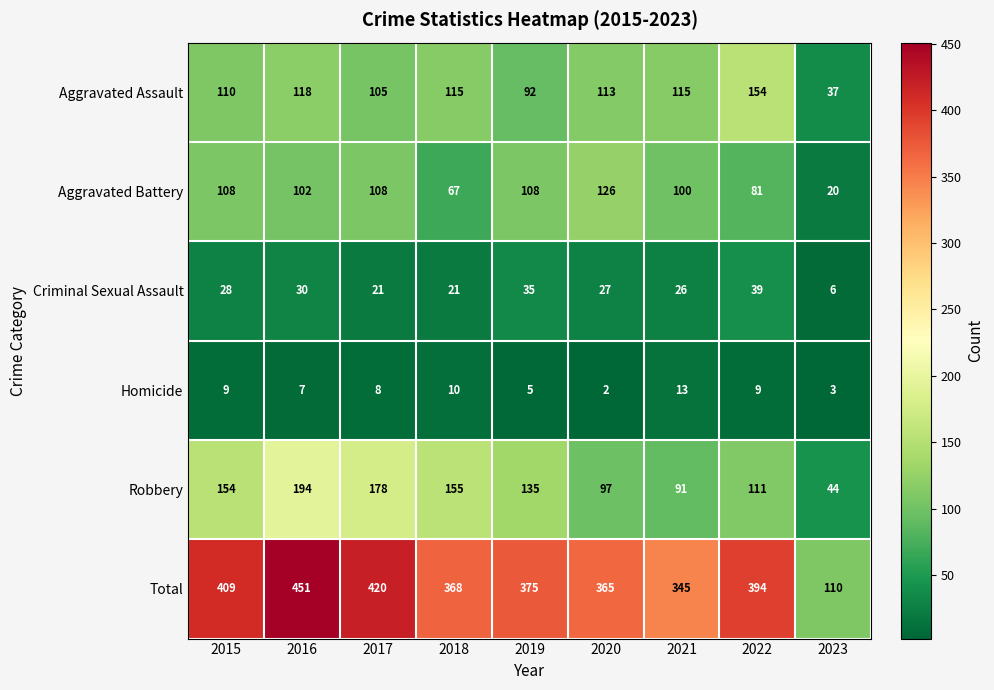

At 2017, list the series in order from smallest to largest.

Homicide, Criminal Sexual Assault, Aggravated Assault, Aggravated Battery, Robbery, Total